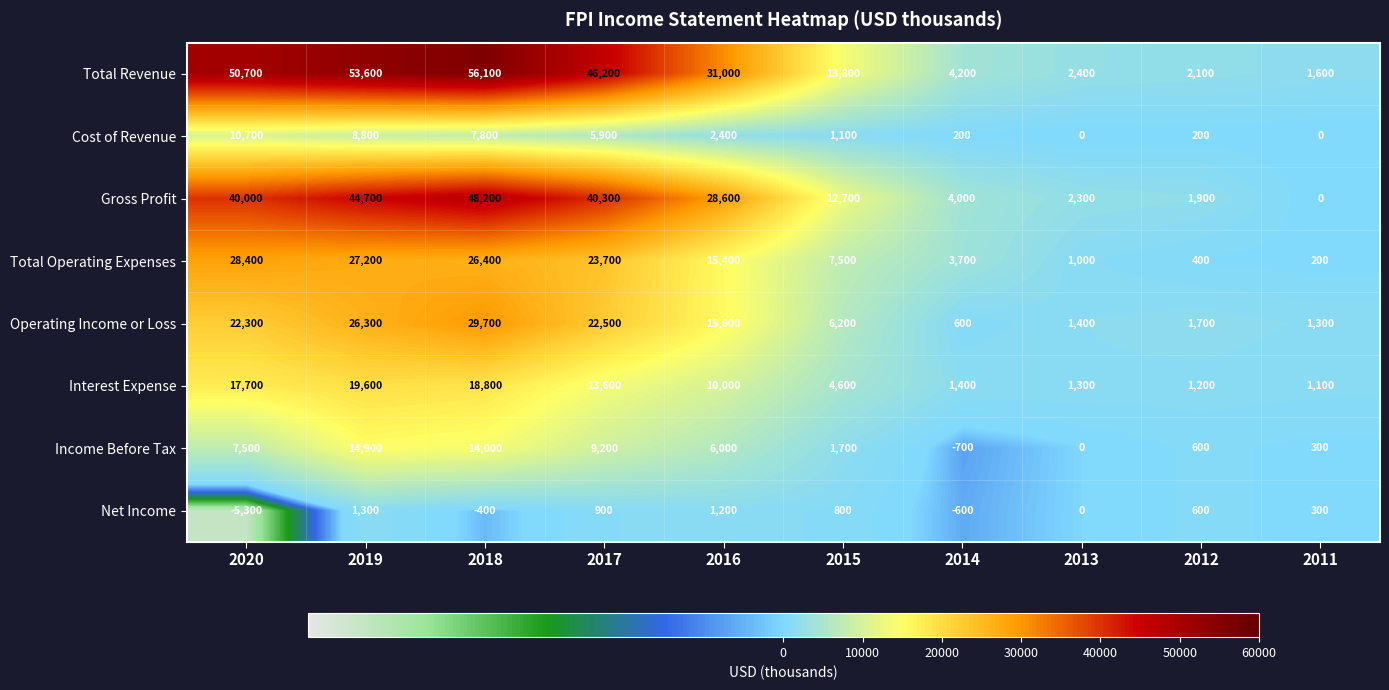

Which series has the widest spread of values?

Total Revenue